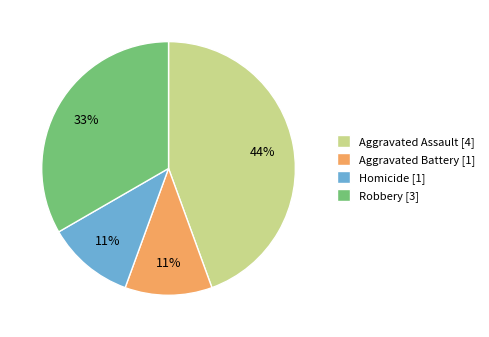

Combined, do Homicide and Aggravated Assault account for over 50%?

Yes